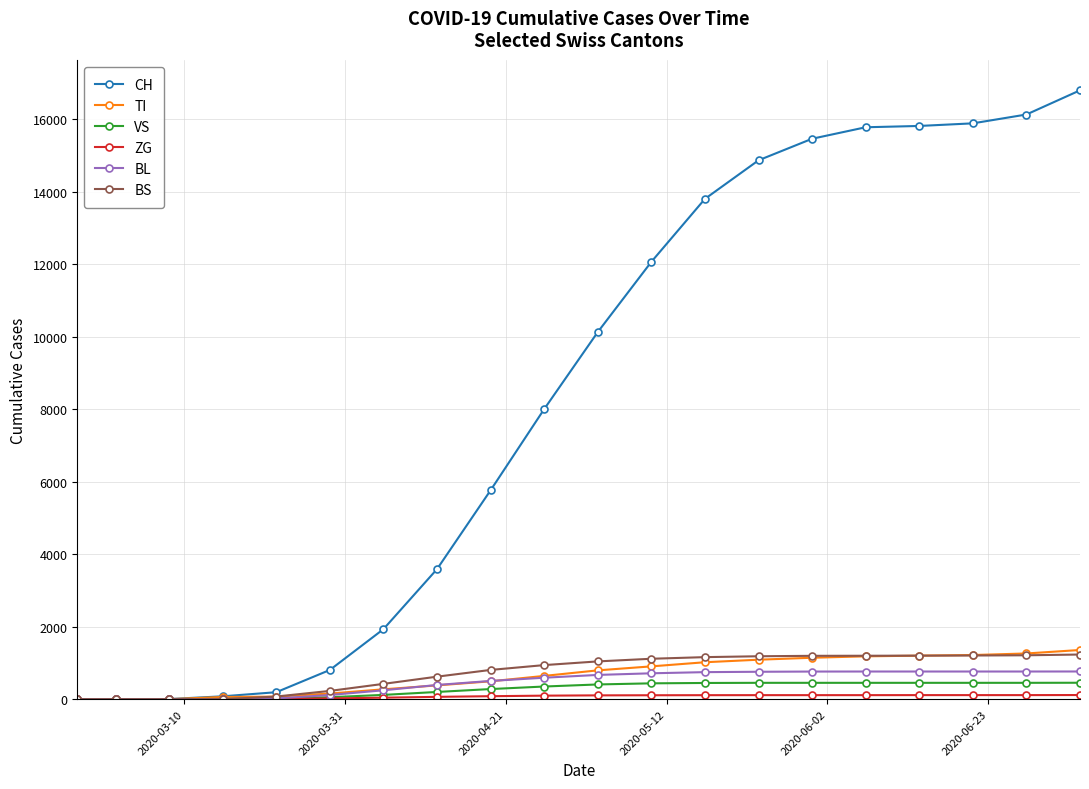

At how many categories does at least one series exceed 14571?

7